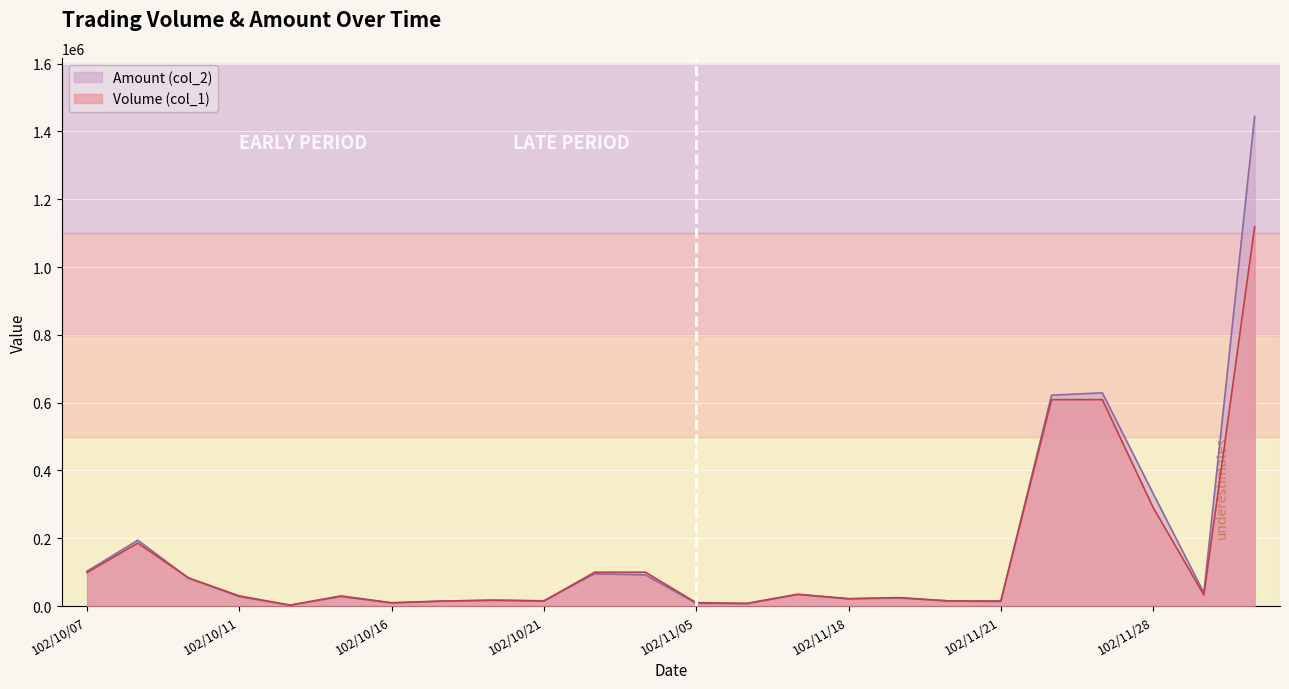

How many lines are shown in the chart?

2